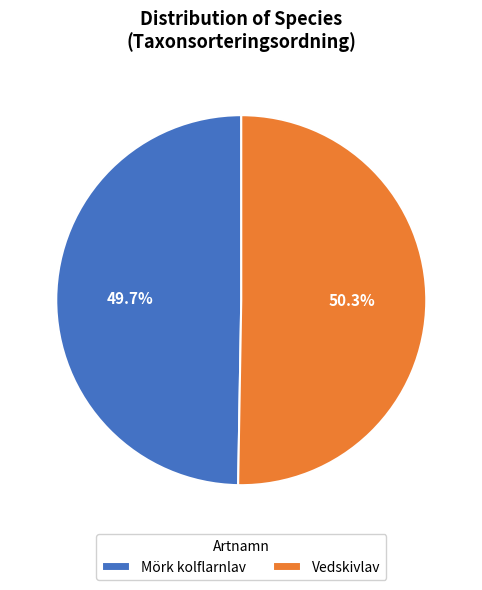

To the nearest percent, what is the average slice percentage?

50%